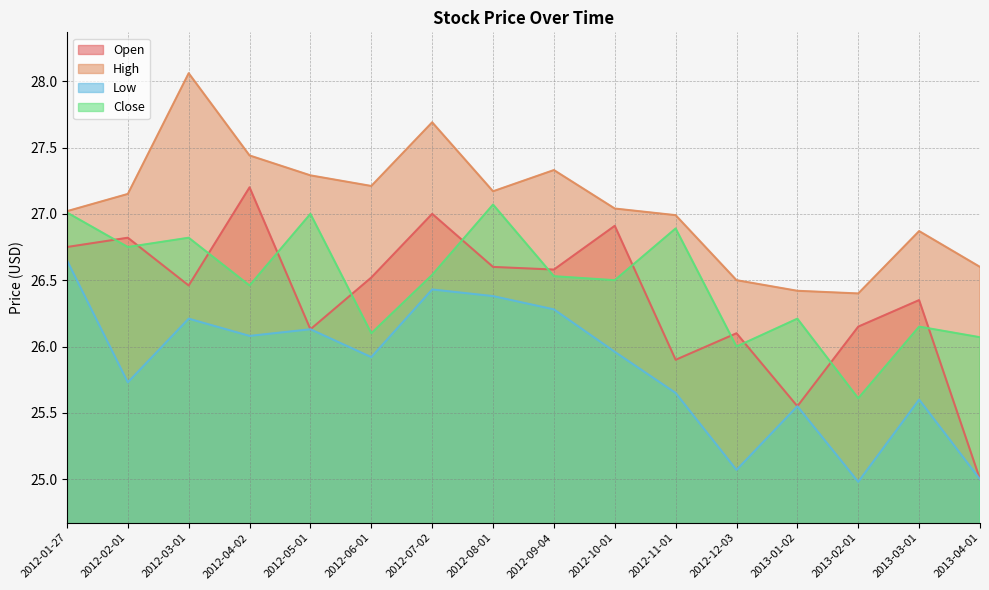

Which series has the largest total across all categories?

High